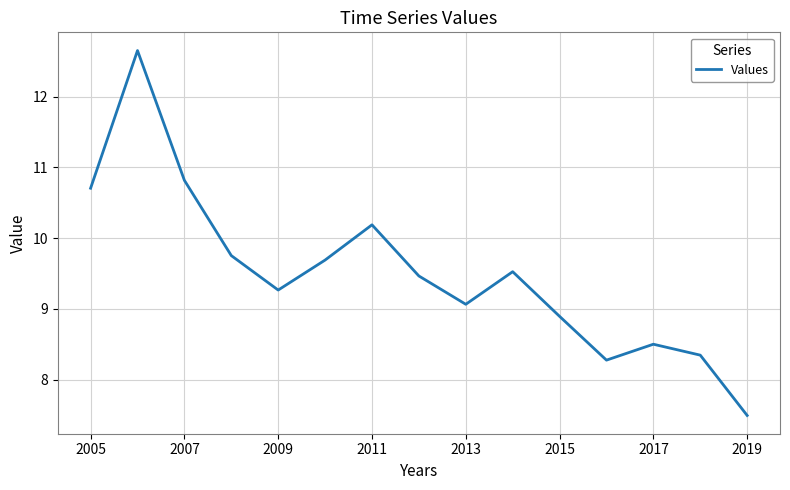

What is the maximum value shown in the chart?

12.7